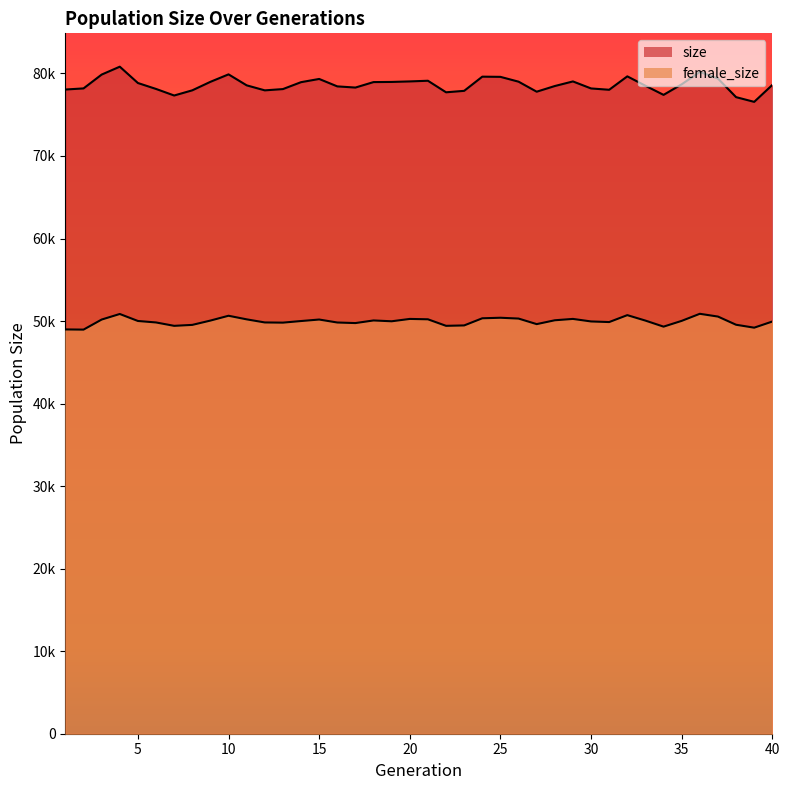

How many interior local valleys does the size series have?

8